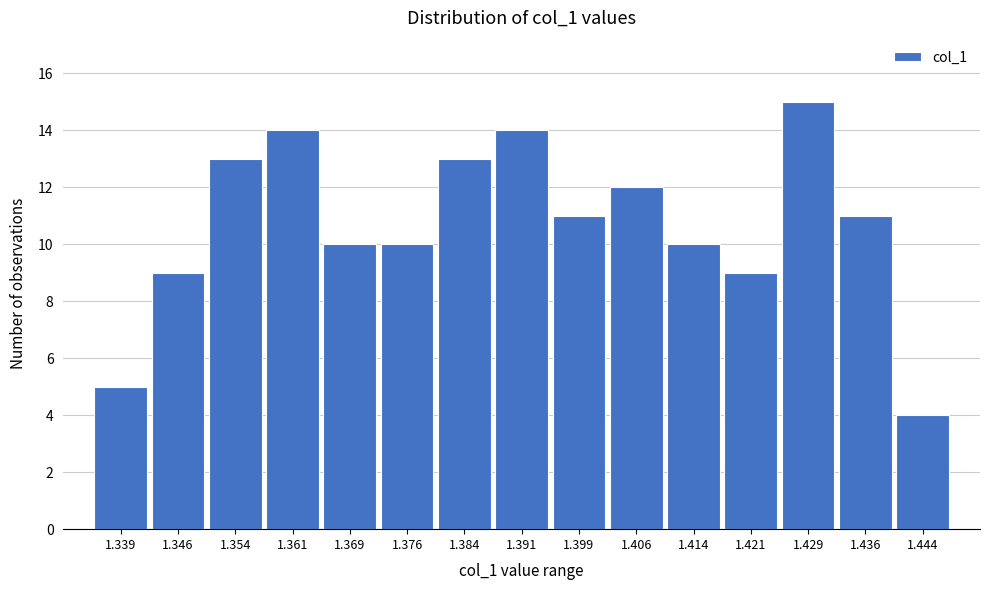

Reading right to left, transcribe all the data shown in this chart.

1.444=4	1.436=11	1.429=15	1.421=9	1.414=10	1.406=12	1.399=11	1.391=14	1.384=13	1.376=10	1.369=10	1.361=14	1.354=13	1.346=9	1.339=5